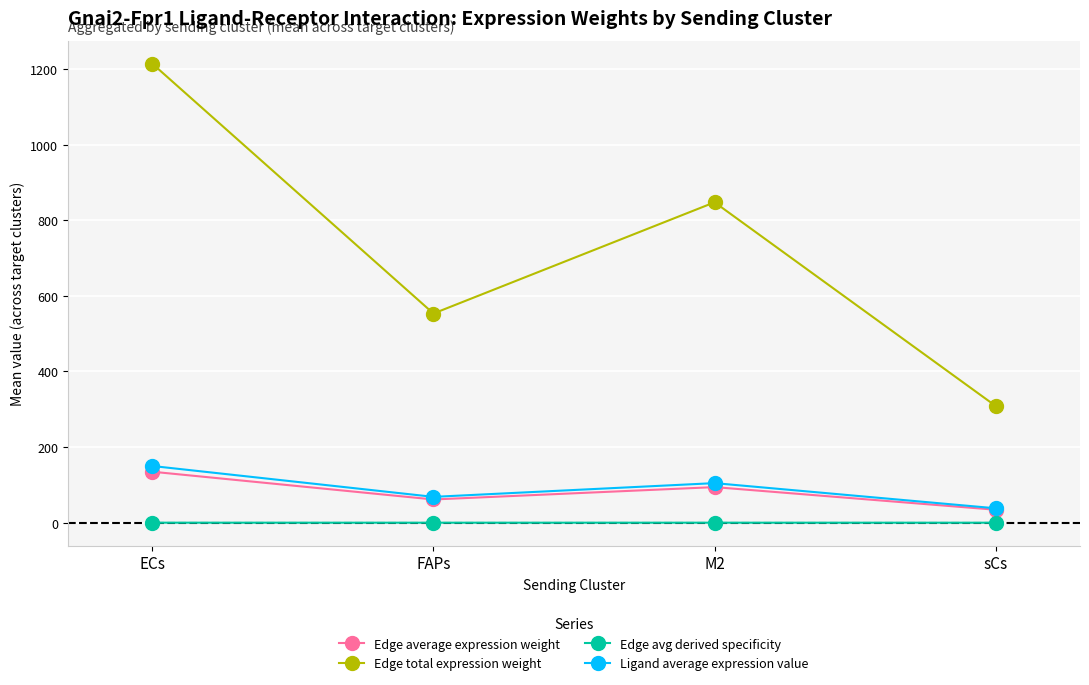

Which series has the widest spread of values?

Edge total expression weight